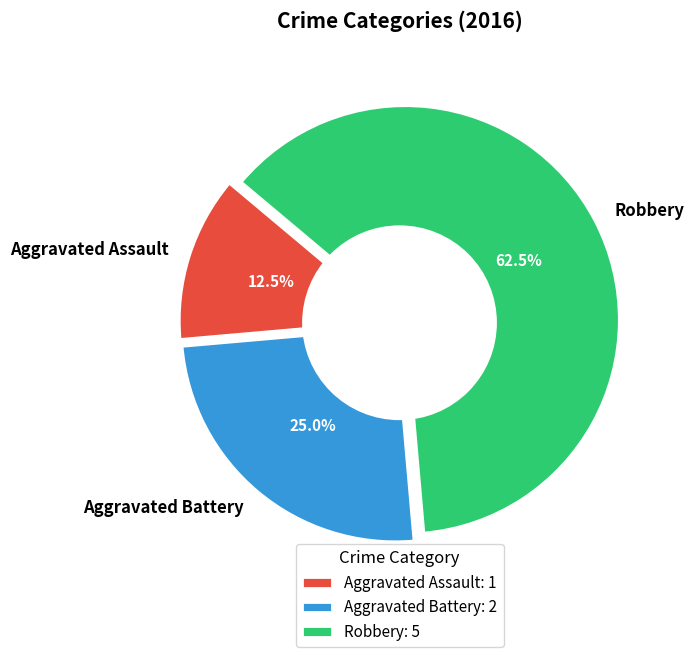

What is the total percentage of Robbery and Aggravated Assault?

75.0%